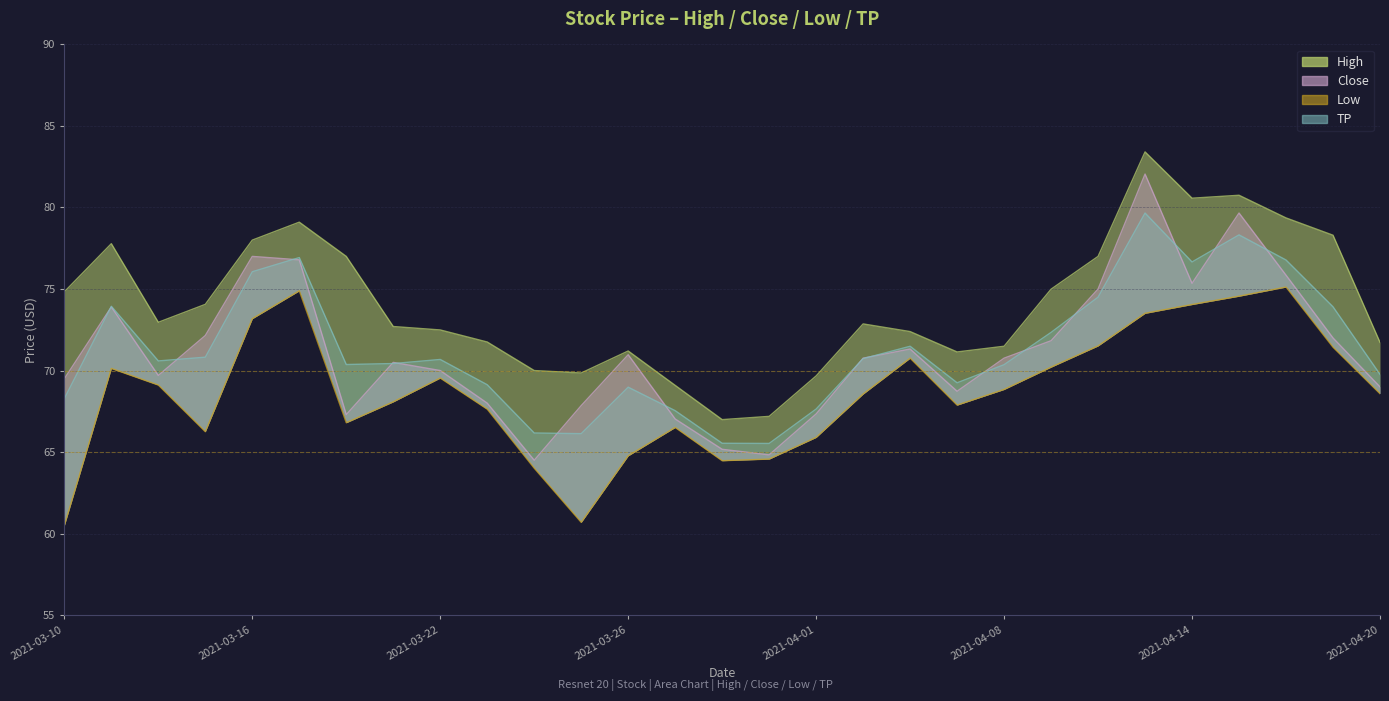

How many values in the High series are below 72?

11